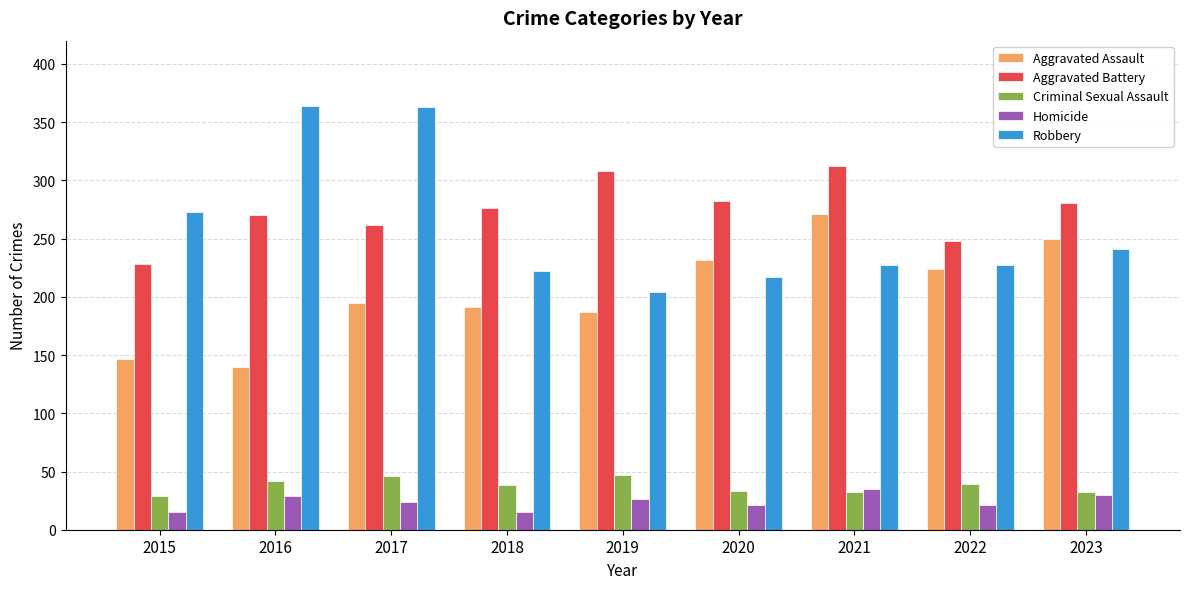

What is the maximum value for Criminal Sexual Assault?

47